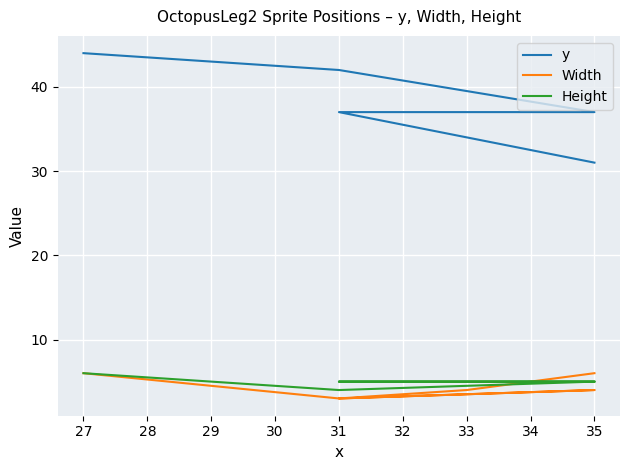

What are all the series names shown in the legend?

y, Width, Height